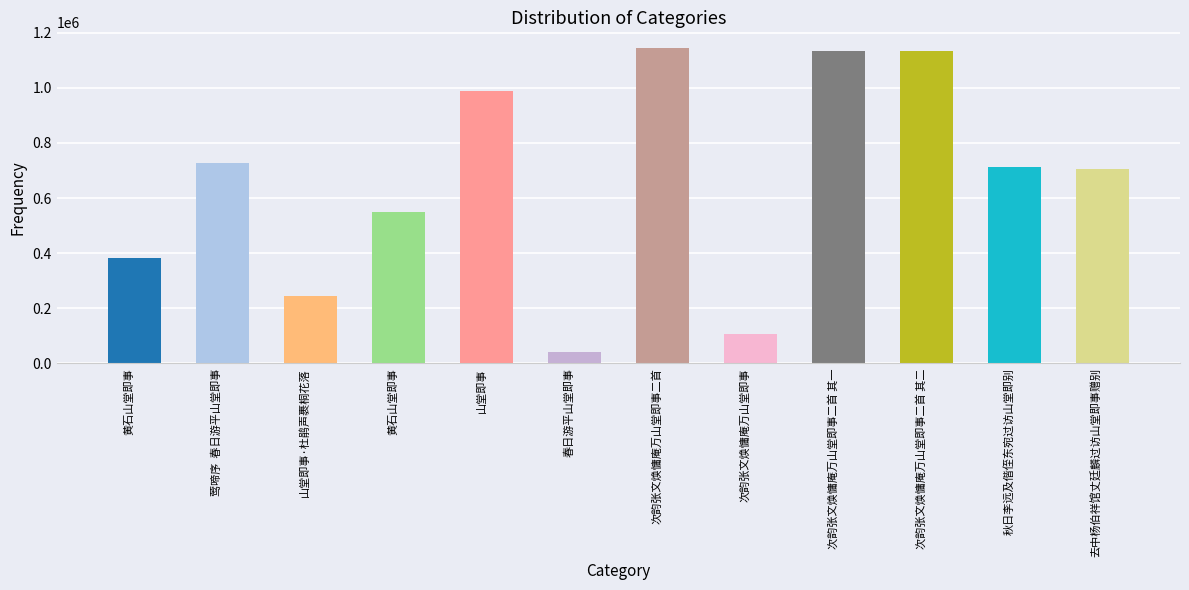

What is the sum of all values?

7872026